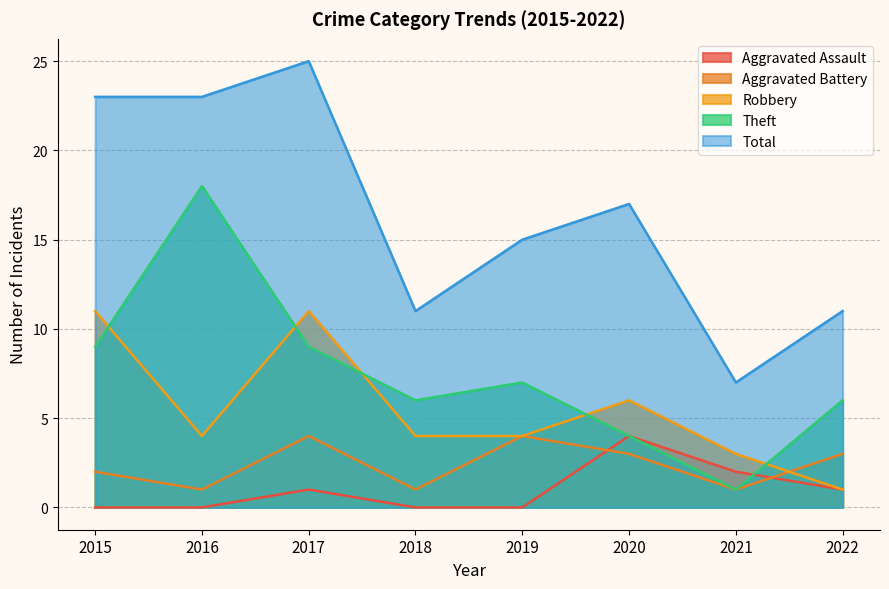

Between 2020 and 2022, which series saw the biggest shift?

Total